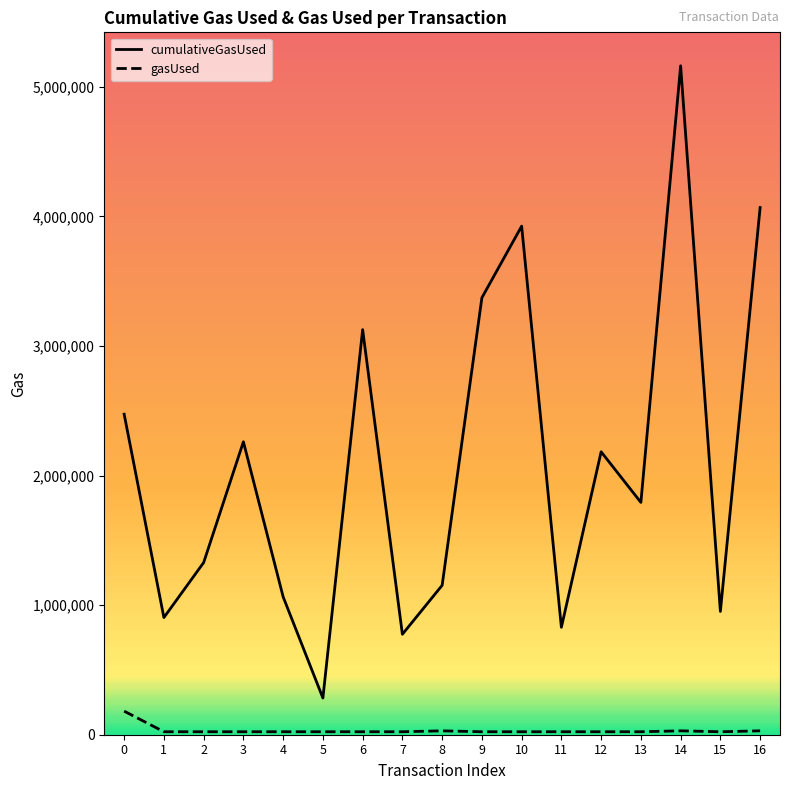

Does the chart display data point markers on the line(s)?

No